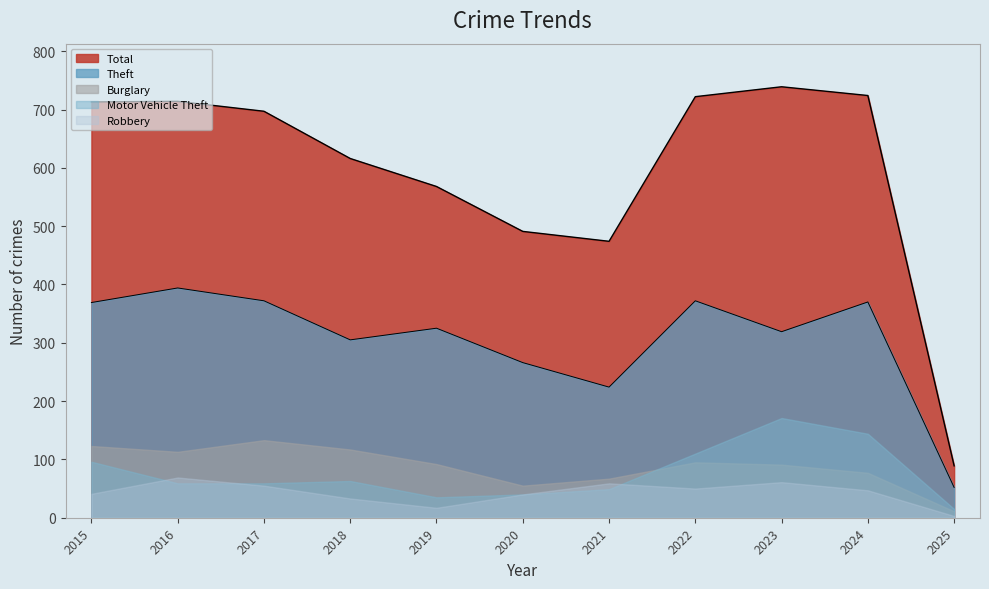

Reading right to left, list all the values displayed in this chart.

Theft: 52	370	319	372	224	266	325	305	372	394	369
Total: 89	724	739	722	474	491	568	616	697	714	713
Burglary: 11	77	91	95	67	55	92	117	133	113	123
Motor Vehicle Theft: 15	144	171	110	49	40	35	63	59	59	96
Robbery: 3	47	61	50	59	40	17	33	55	69	41